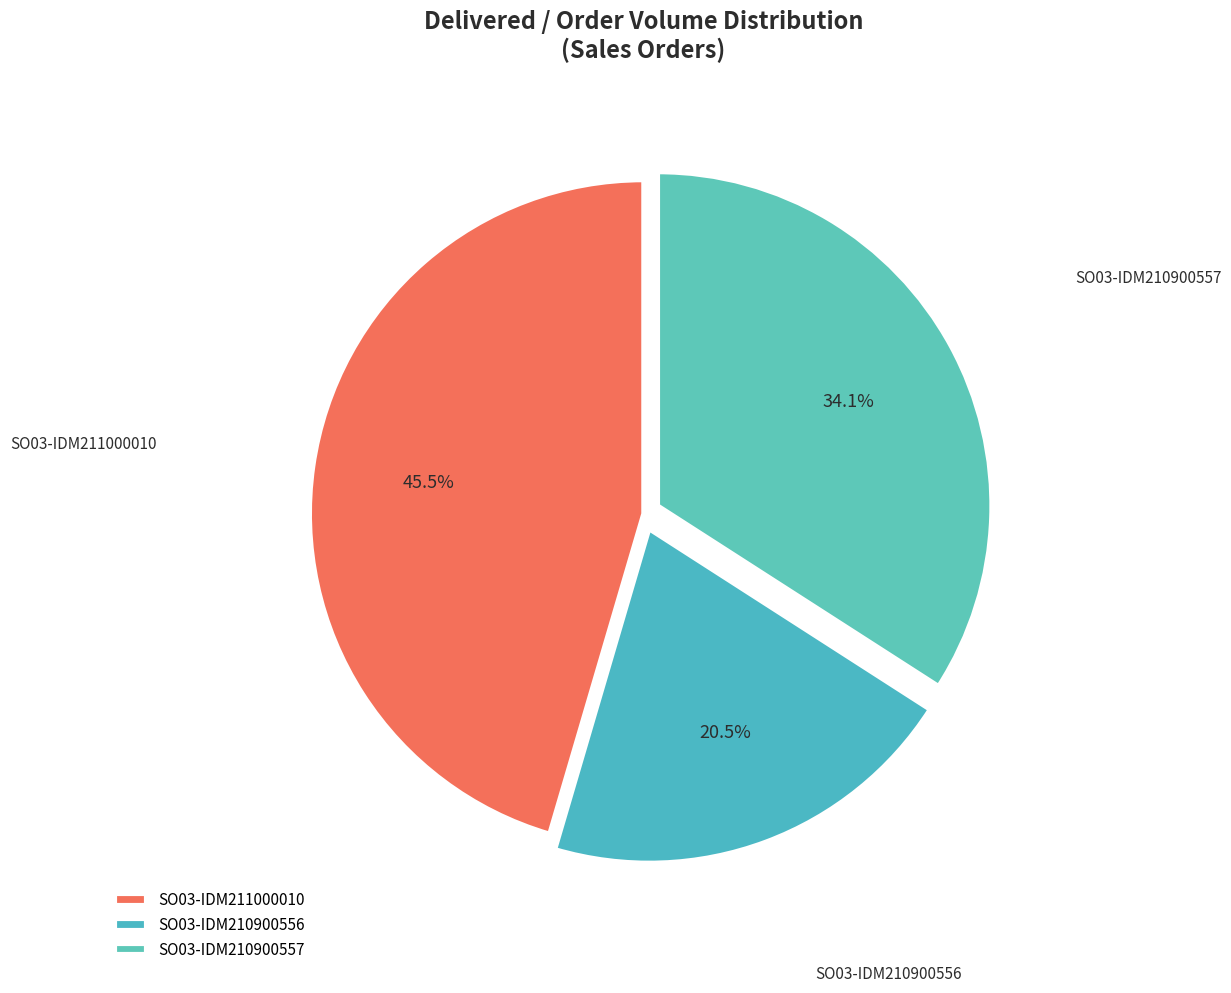

Combined, do SO03-IDM210900557 and SO03-IDM211000010 account for over 50%?

Yes